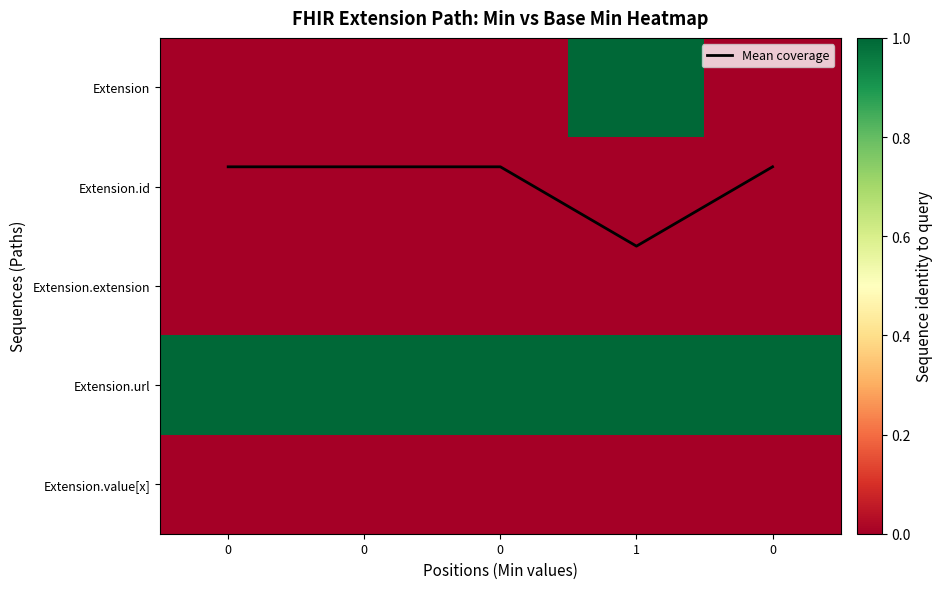

Between 0 and 0, which series saw the biggest shift?

Mean coverage